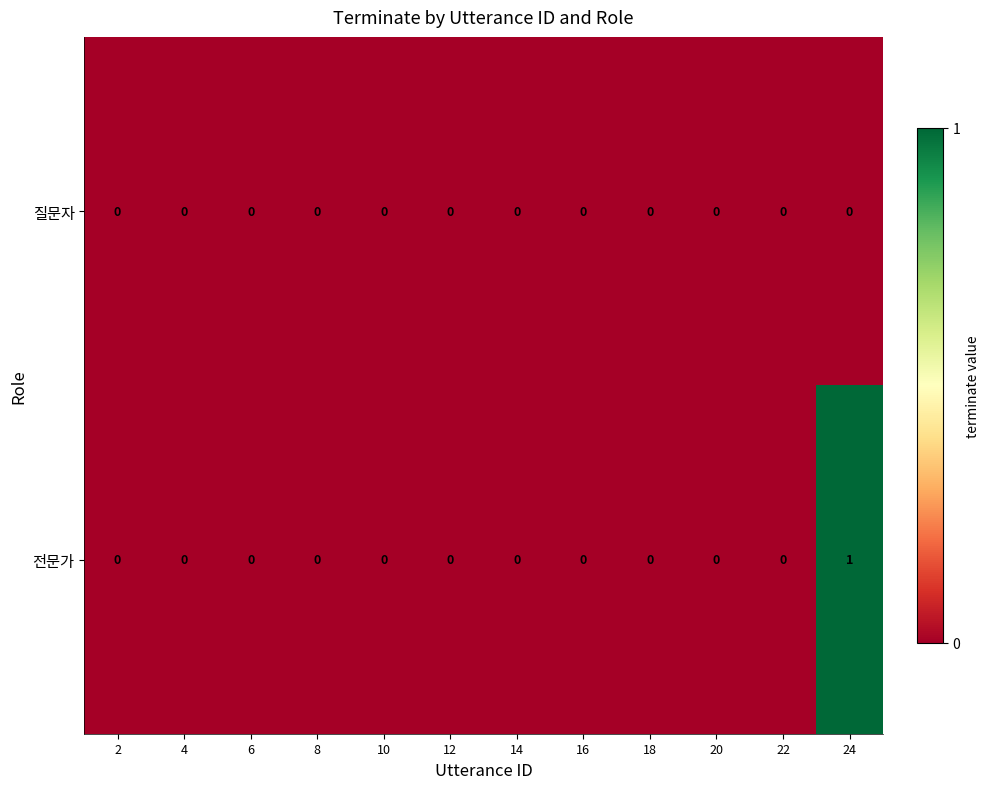

Which series has the widest spread of values?

전문가